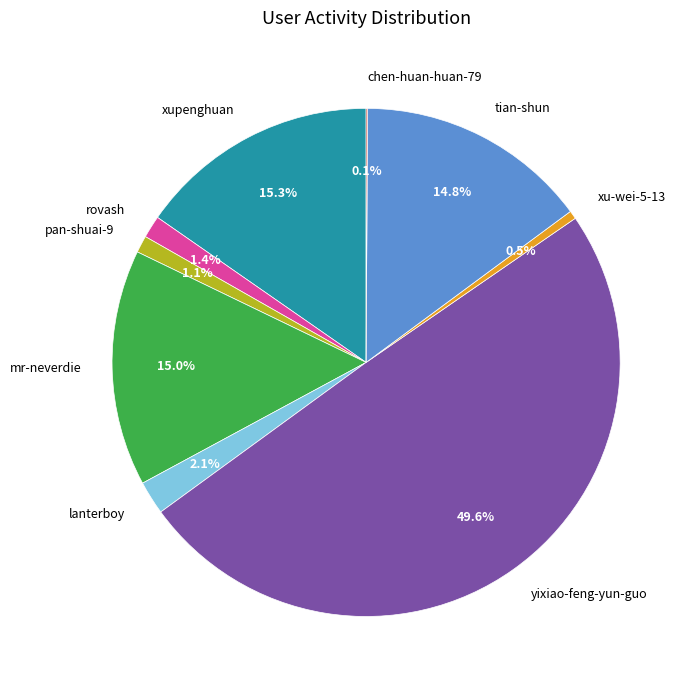

Which slice is the largest?

yixiao-feng-yun-guo